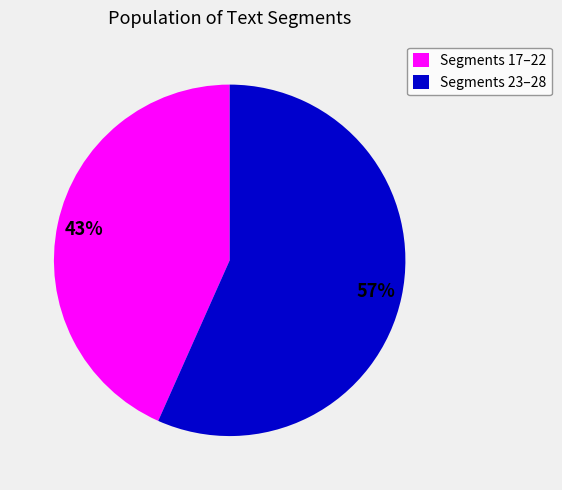

How many segments does this pie chart have?

2